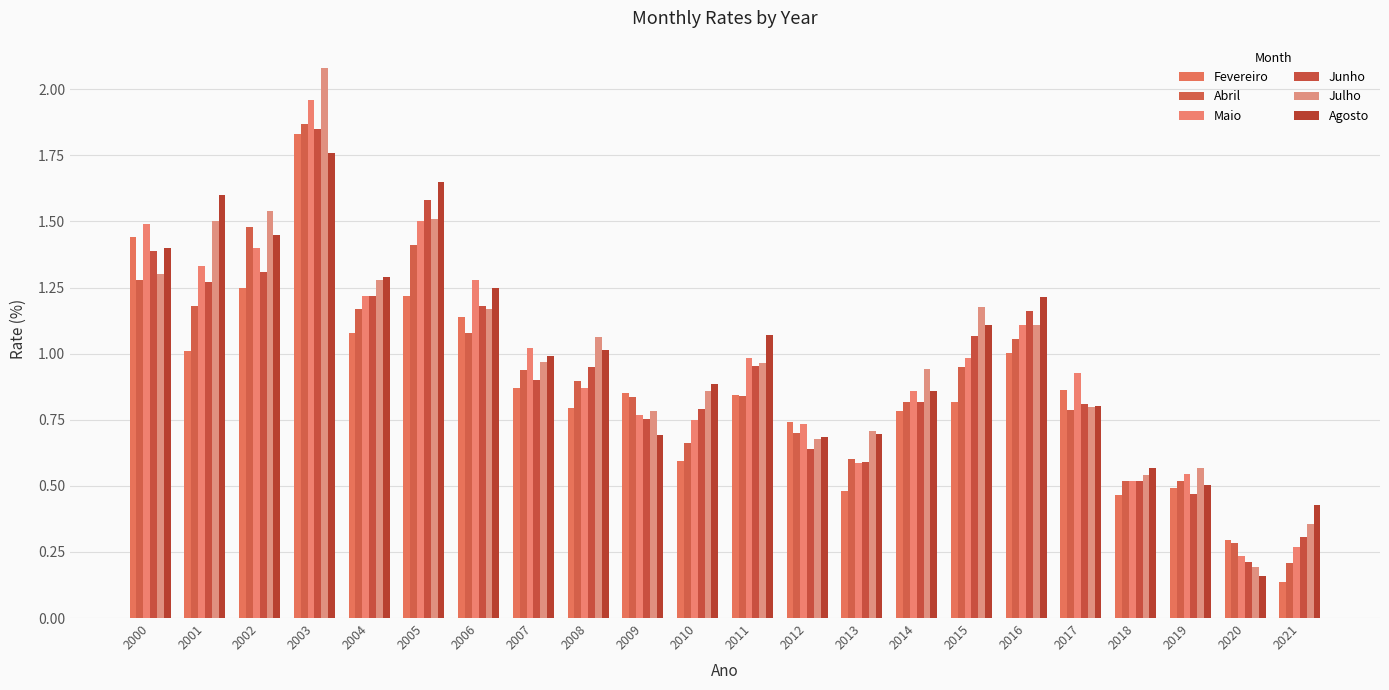

Rank the categories by Maio value from highest to lowest.

2003, 2005, 2000, 2002, 2001, 2006, 2004, 2016, 2007, 2011, 2015, 2017, 2008, 2014, 2009, 2010, 2012, 2013, 2019, 2018, 2021, 2020